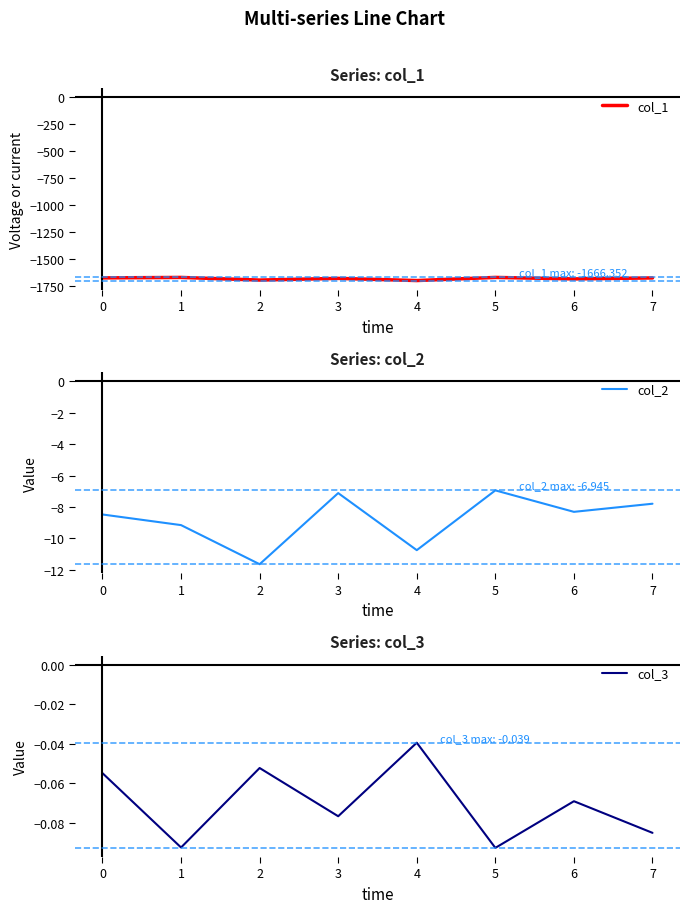

What is the lowest value of the col_3 series?

-0.1